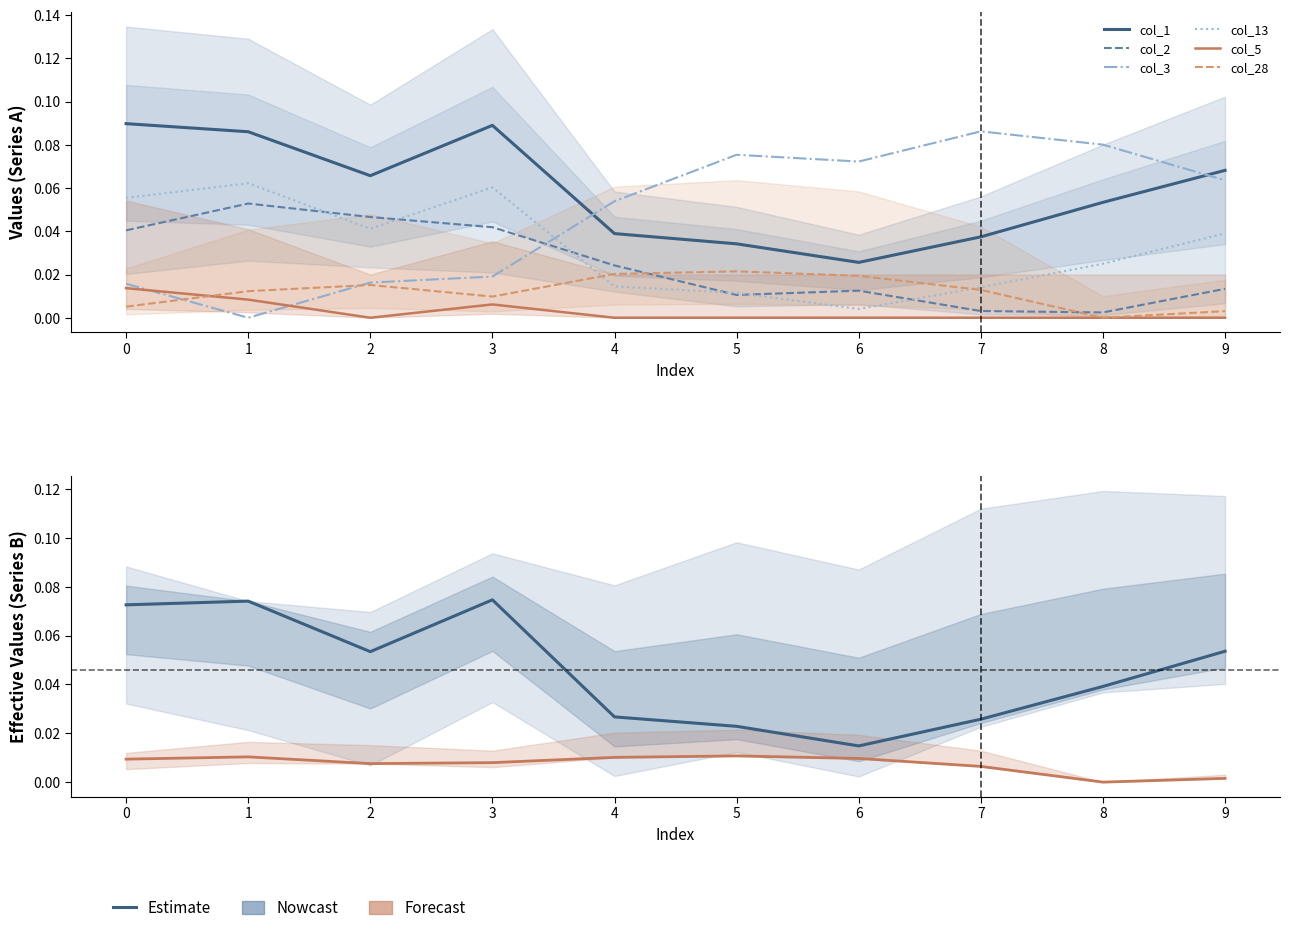

Rank the categories by col_28 value from lowest to highest.

8, 9, 0, 3, 1, 7, 2, 6, 4, 5